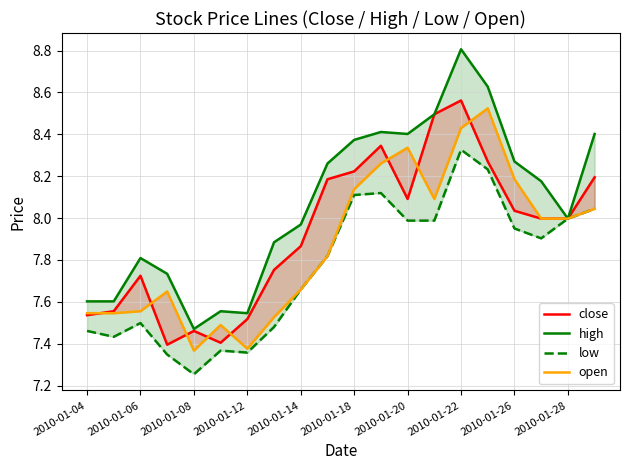

Reading left to right, transcribe all the data shown in this chart.

close: 7.5	7.6	7.7	7.4	7.5	7.4	7.5	7.8	7.9	8.2	8.2	8.3	8.1	8.5	8.6	8.3	8.0	8.0	8.0	8.2
high: 7.6	7.6	7.8	7.7	7.5	7.6	7.5	7.9	8.0	8.3	8.4	8.4	8.4	8.5	8.8	8.6	8.3	8.2	8.0	8.4
low: 7.5	7.4	7.5	7.3	7.3	7.4	7.4	7.5	7.7	7.8	8.1	8.1	8.0	8.0	8.3	8.2	7.9	7.9	8.0	8.0
open: 7.5	7.5	7.6	7.6	7.4	7.5	7.4	7.5	7.7	7.8	8.1	8.3	8.3	8.1	8.4	8.5	8.2	8.0	8.0	8.0